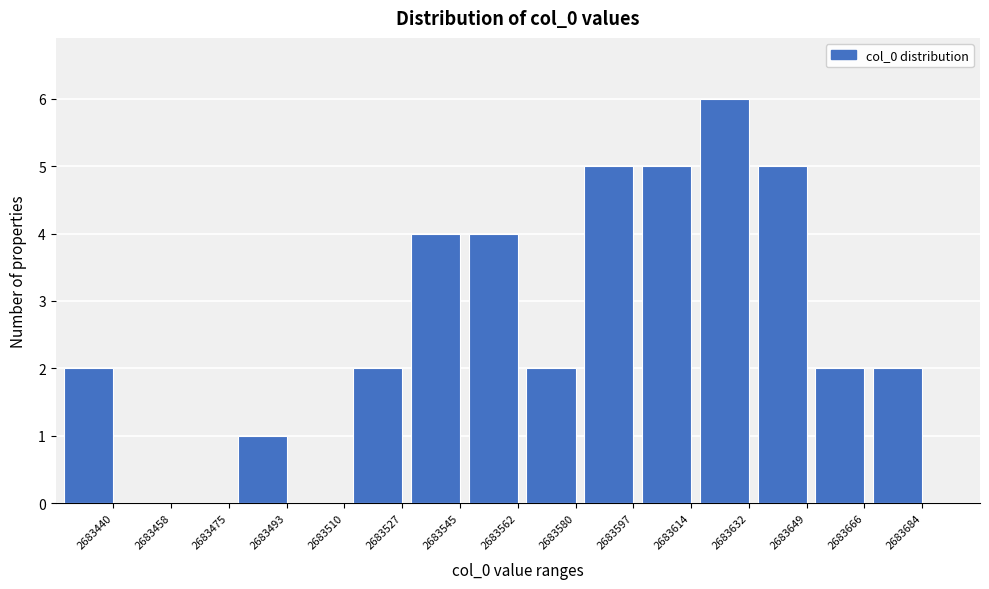

Reading right to left, extract all data points from this chart.

2683684=2	2683666=2	2683649=5	2683632=6	2683614=5	2683597=5	2683580=2	2683562=4	2683545=4	2683527=2	2683510=0	2683493=1	2683475=0	2683458=0	2683440=2